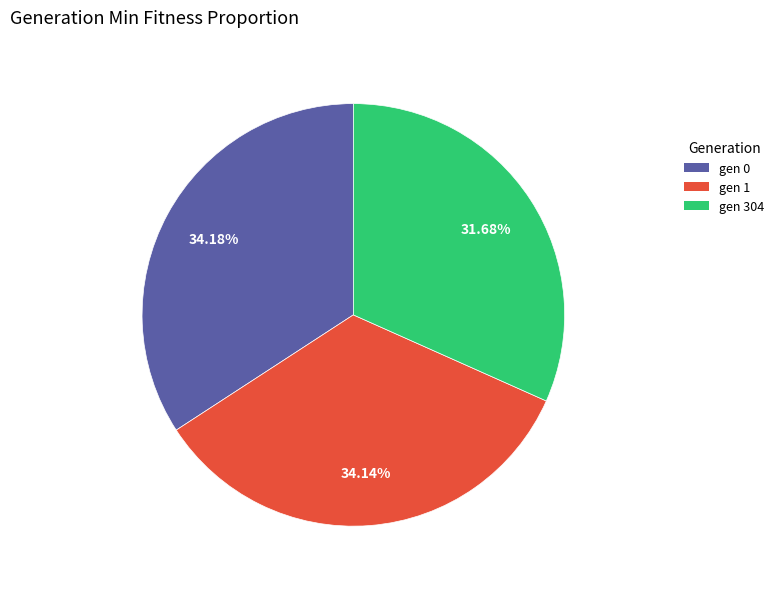

To the nearest percent, what is the average slice percentage?

33%